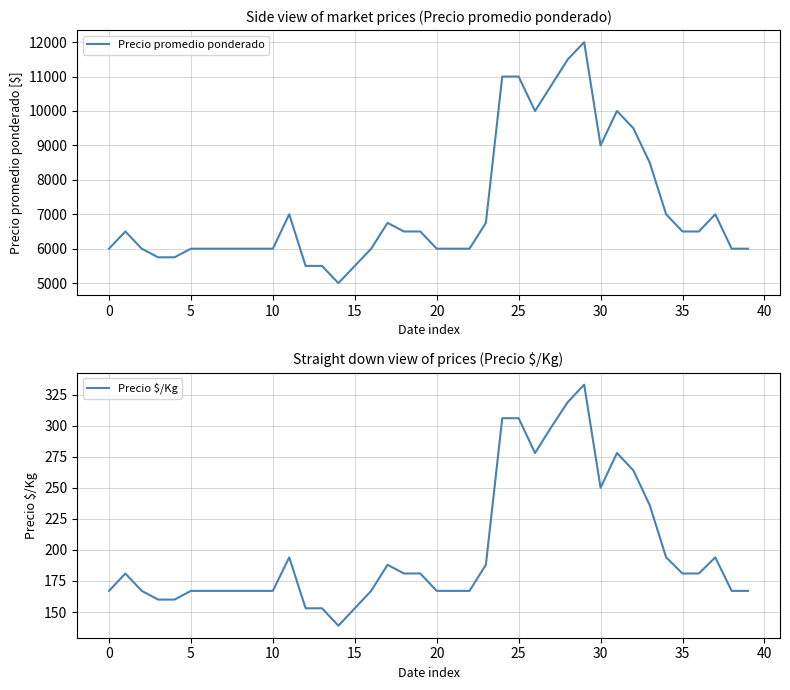

Is it true that Precio $/Kg equals 250 at 30?

True